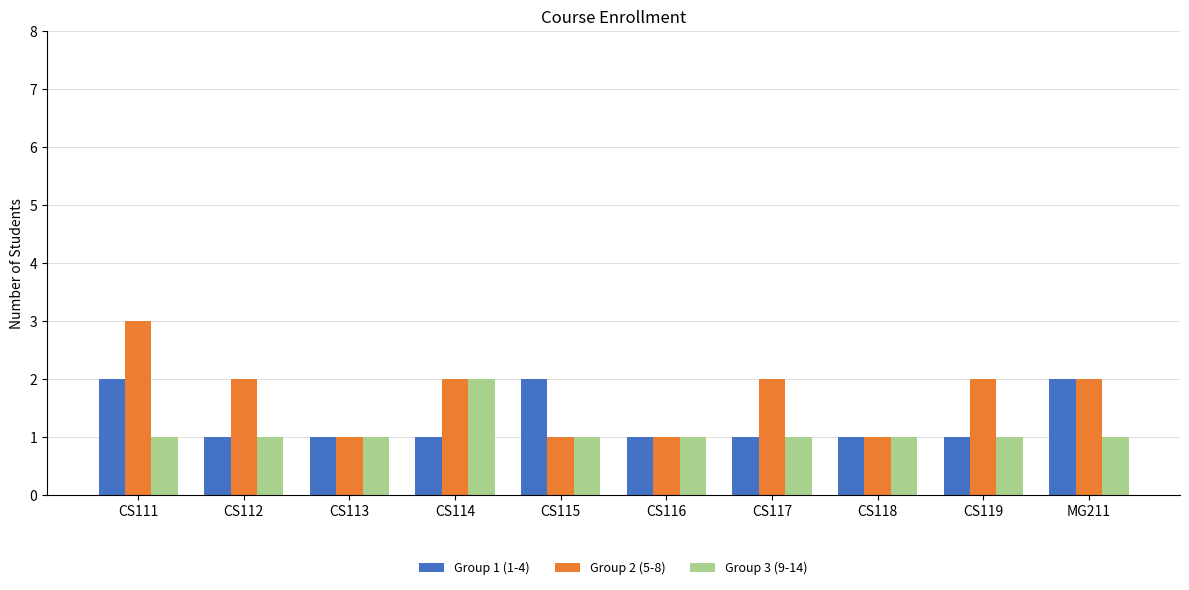

What is the highest value of the Group 3 (9-14) series?

2